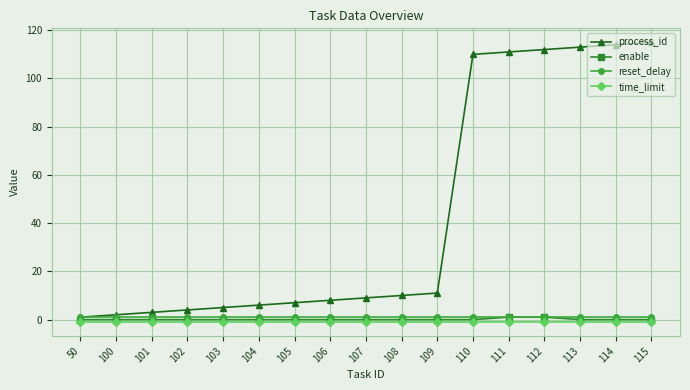

Does the chart have visible grid lines?

Yes